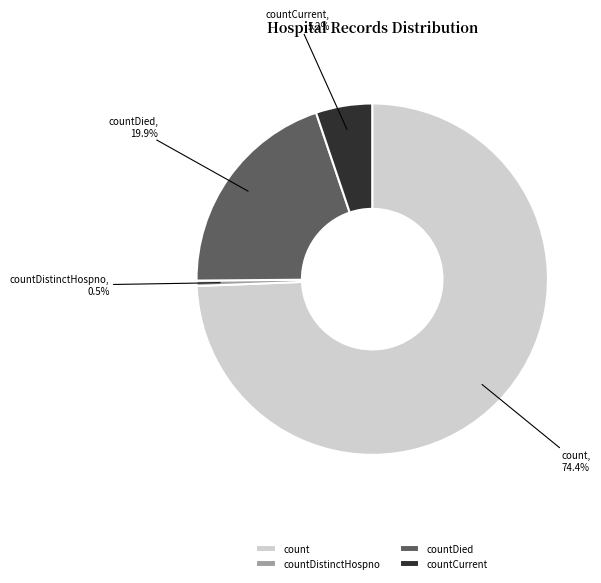

Count the number of slices in the pie.

4